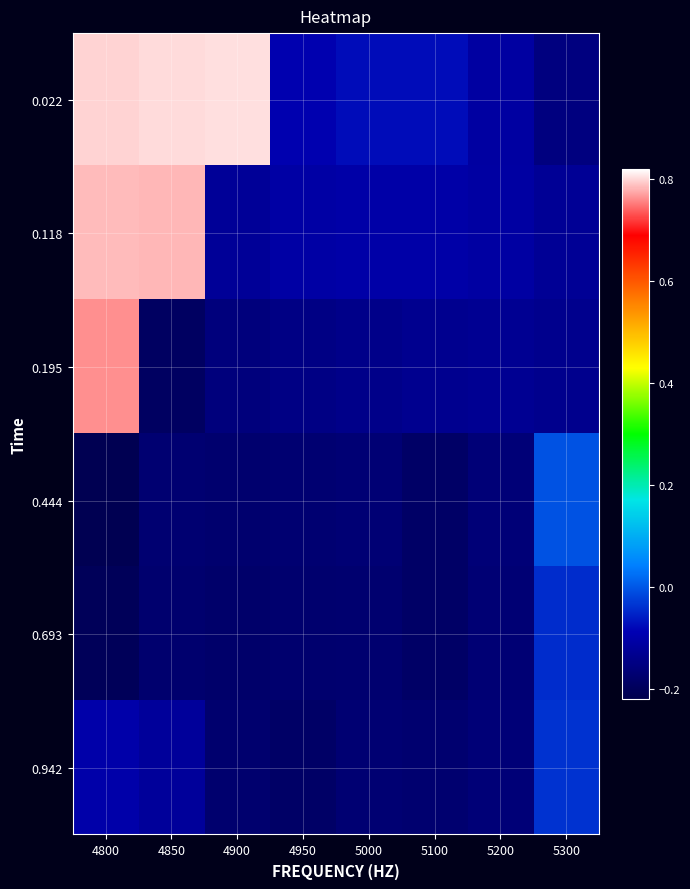

Reading left to right, transcribe all the data shown in this chart.

0.022: 4800=0.8	4850=0.8	4900=0.8	4950=-0.1	5000=-0.1	5100=-0.1	5200=-0.1	5300=-0.2
0.118: 4800=0.8	4850=0.8	4900=-0.1	4950=-0.1	5000=-0.1	5100=-0.1	5200=-0.1	5300=-0.1
0.195: 4800=0.8	4850=-0.2	4900=-0.2	4950=-0.1	5000=-0.1	5100=-0.1	5200=-0.1	5300=-0.1
0.444: 4800=-0.2	4850=-0.2	4900=-0.2	4950=-0.2	5000=-0.2	5100=-0.2	5200=-0.2	5300=-0.0
0.693: 4800=-0.2	4850=-0.2	4900=-0.2	4950=-0.2	5000=-0.2	5100=-0.2	5200=-0.2	5300=-0.0
0.942: 4800=-0.1	4850=-0.1	4900=-0.2	4950=-0.2	5000=-0.2	5100=-0.2	5200=-0.2	5300=-0.0